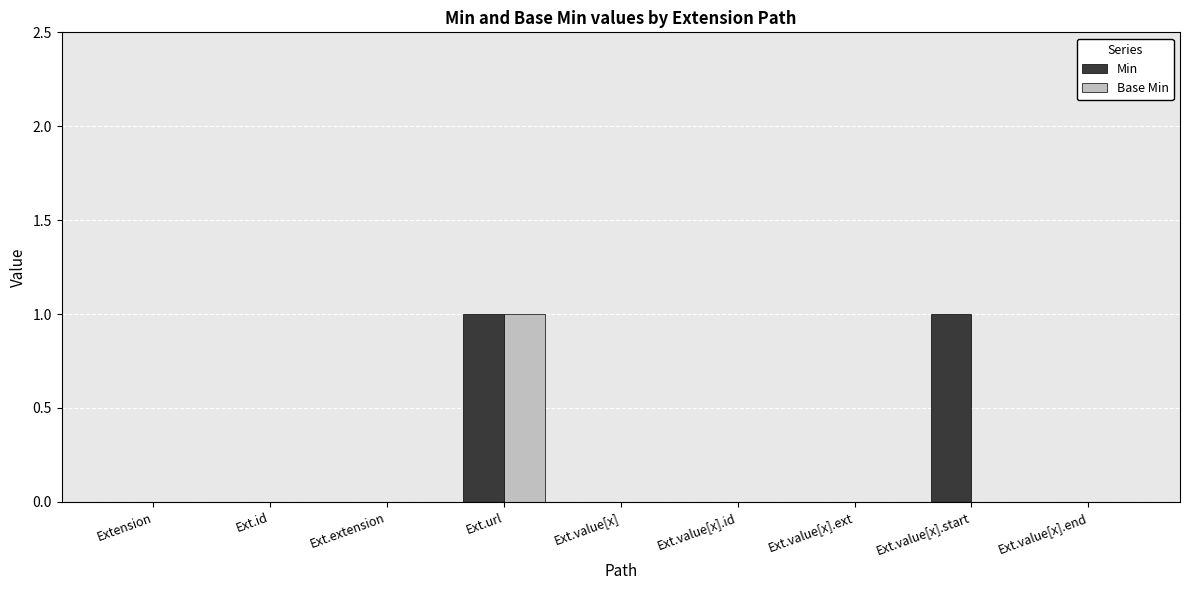

Which category has the highest value in the Base Min series?

Ext.url